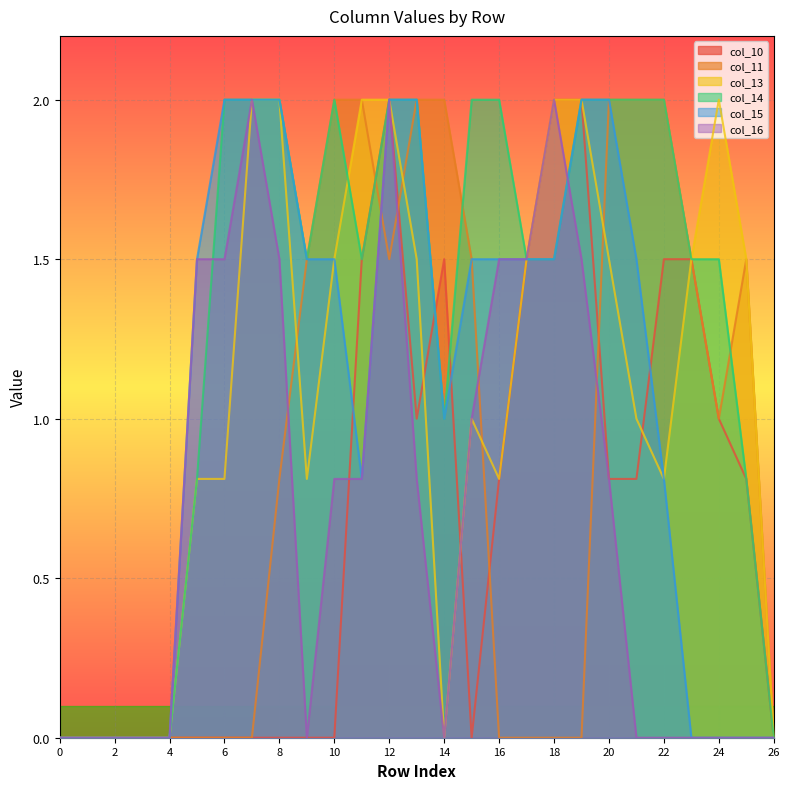

At which label is col_14 closest to 1?

14